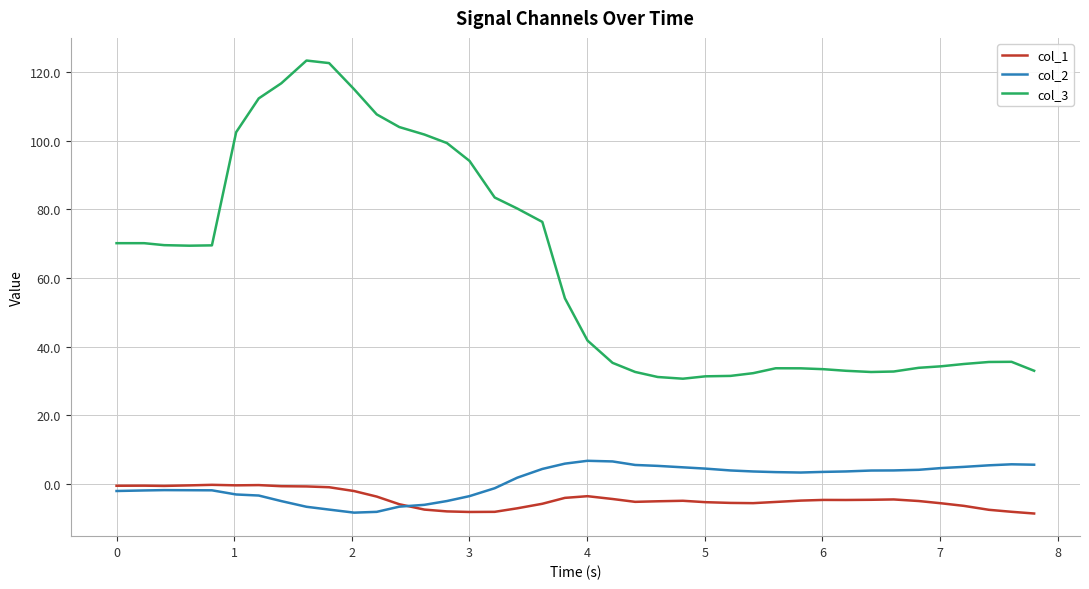

True or false: col_1 and col_3 intersect in this chart.

False